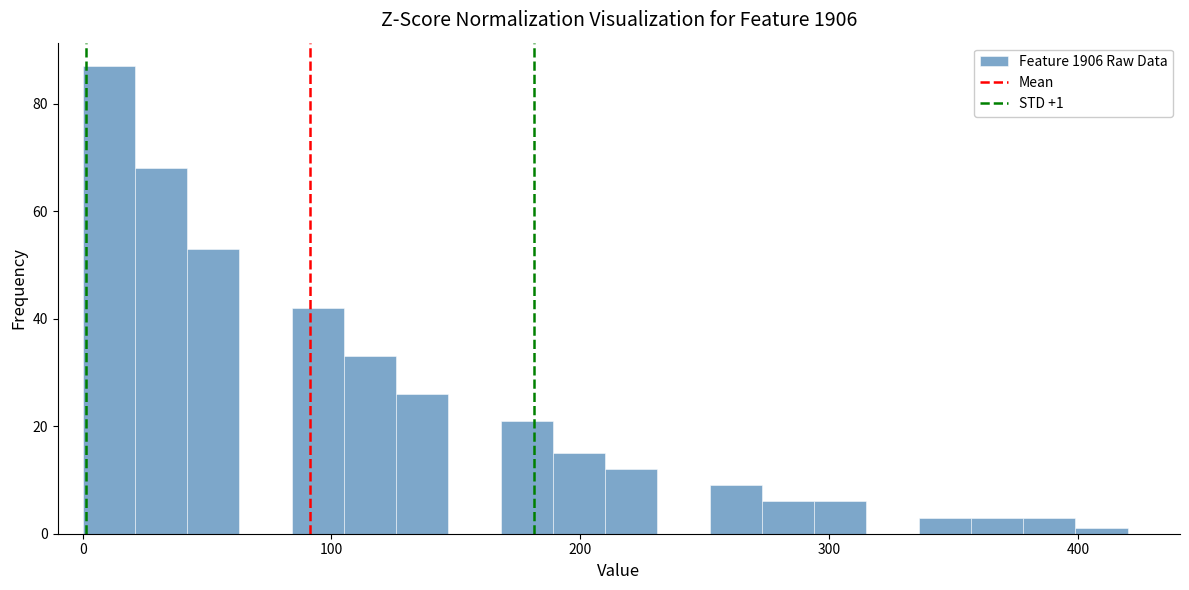

Read against the x-axis, roughly where is the centre of the tallest bar?

10